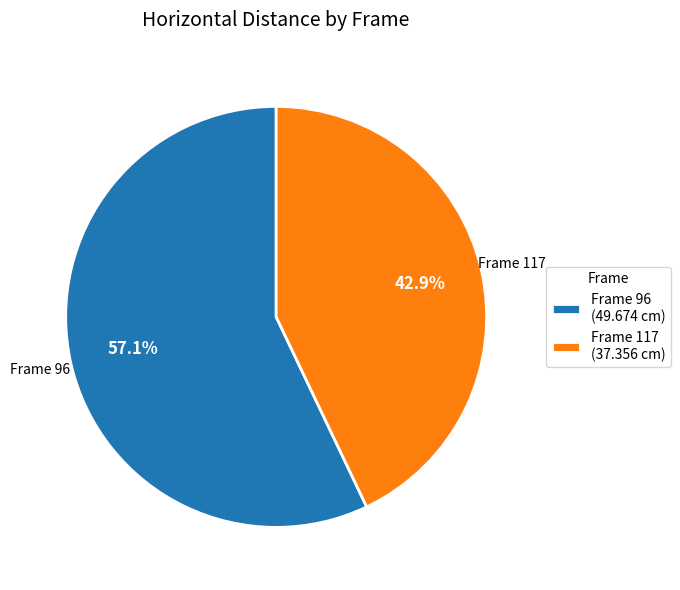

Which slice is the smallest?

Frame 117